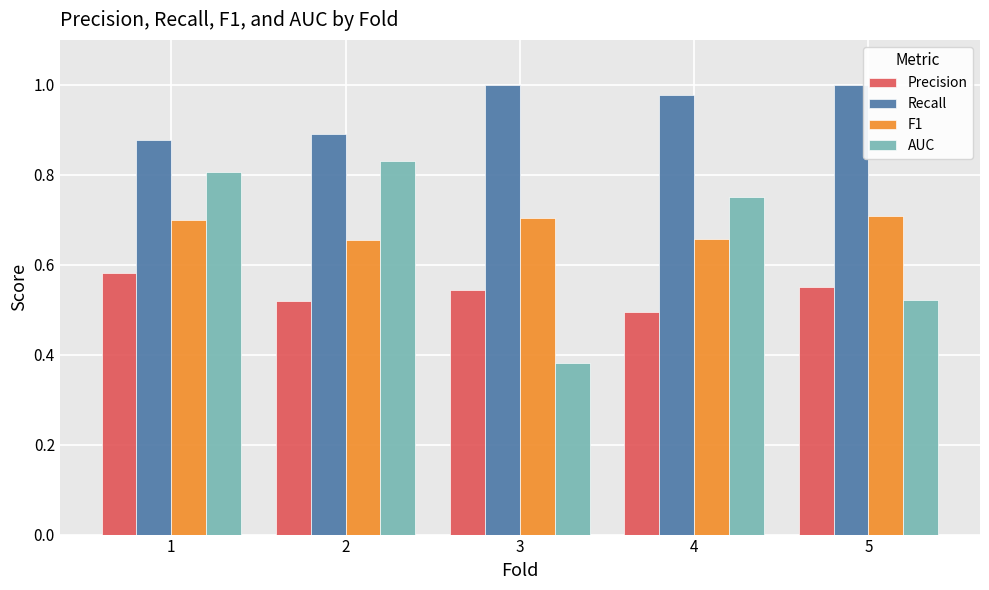

Which series changed the most between 3 and 5?

AUC